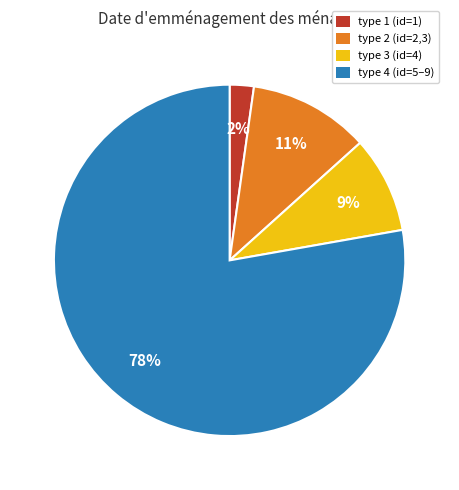

Is there any slice that represents more than half of the pie?

Yes